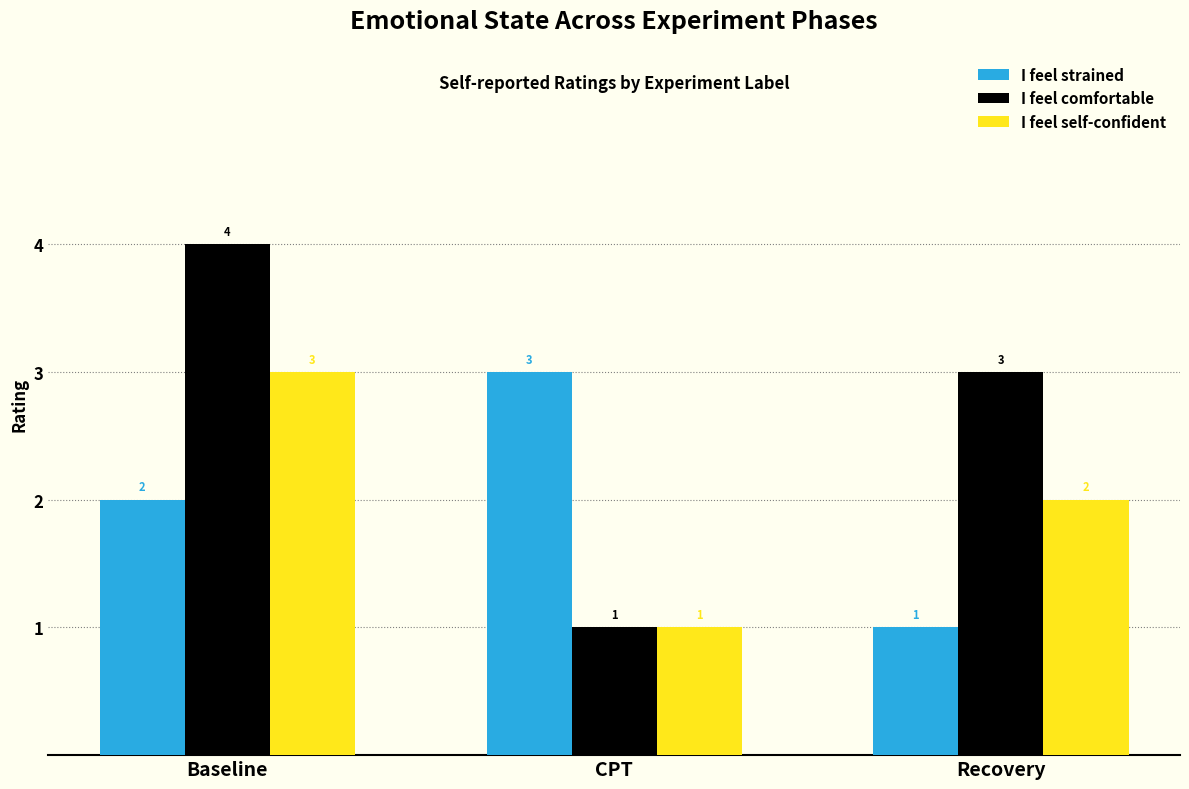

At which label does I feel comfortable reach its minimum?

CPT